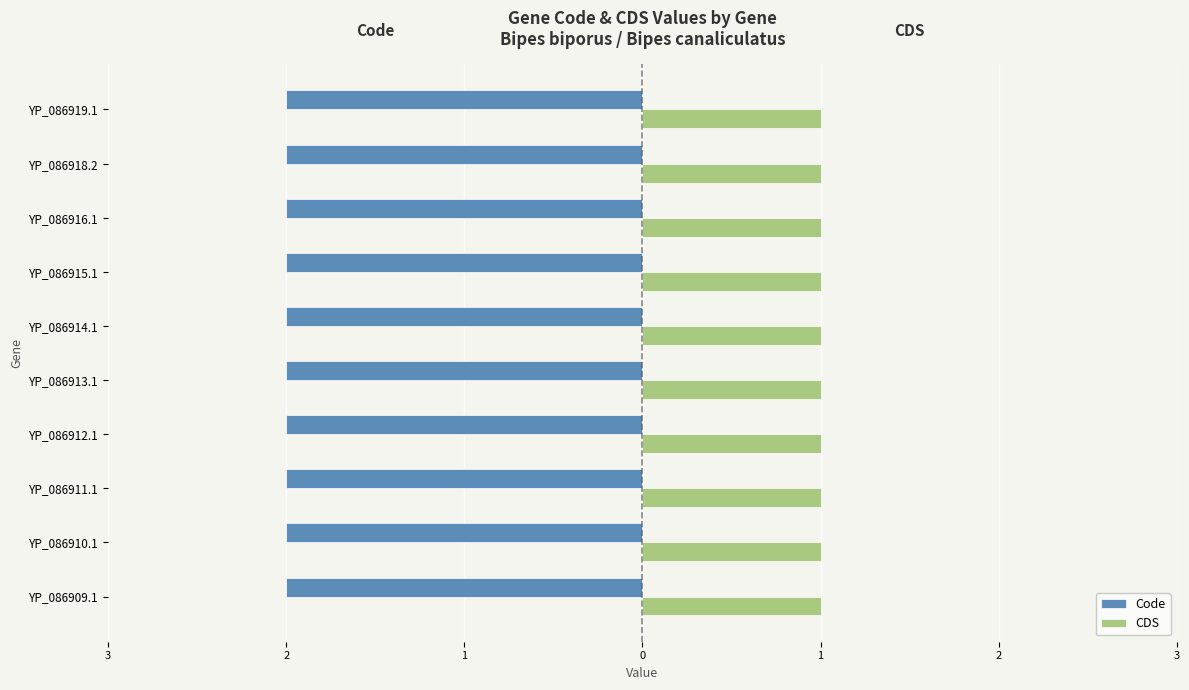

What are all the series names shown in the legend?

Code, CDS